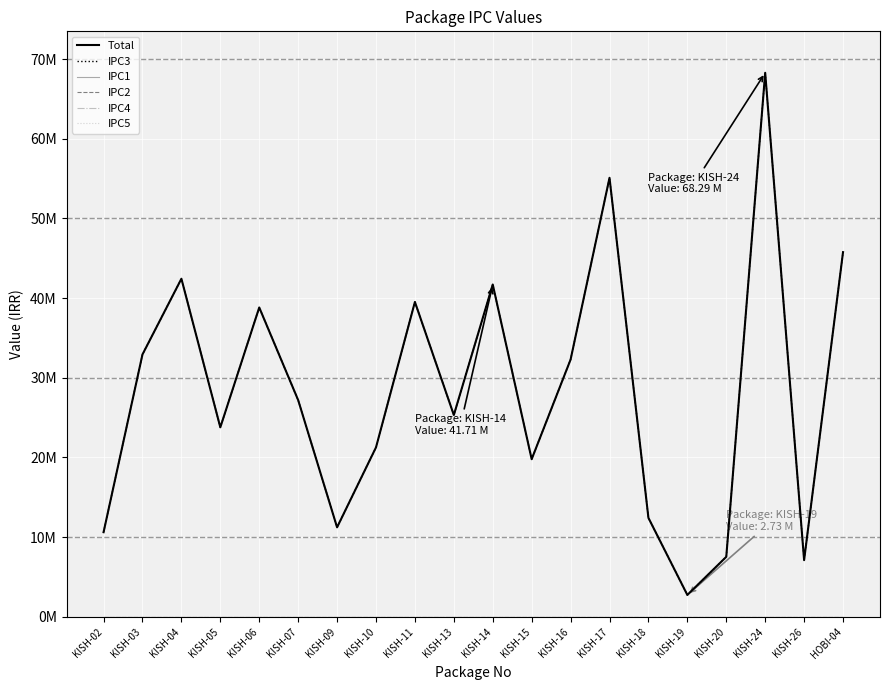

Which category has the lowest value across all series?

KISH-02